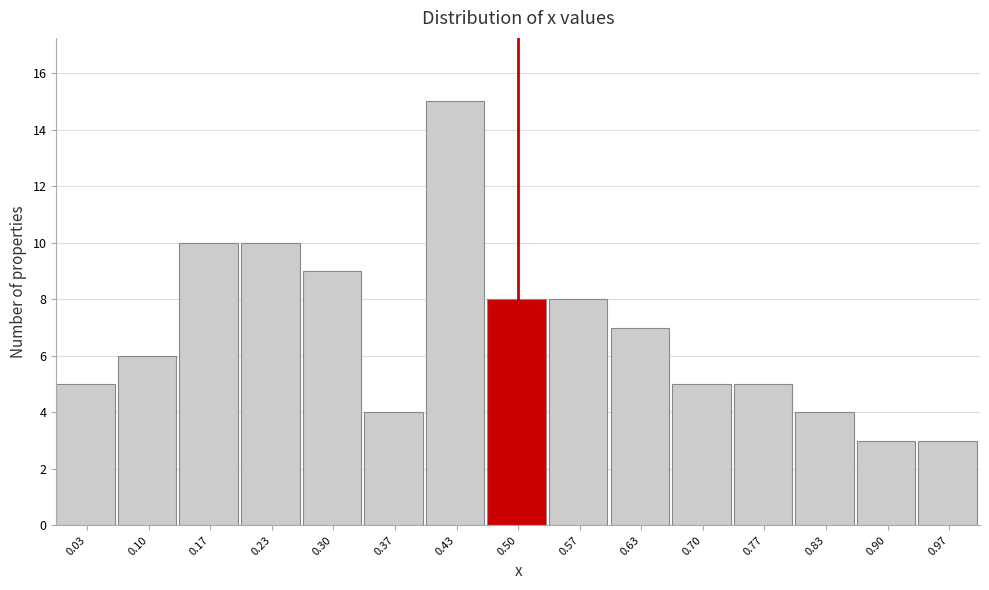

Reading left to right, list every bar in this chart as the range it spans on the x-axis followed by its height. Neither the bar edges nor the heights are printed on the chart, so give them approximately, as read against the axes.

0.00 to 0.07: 5
0.07 to 0.13: 6
0.13 to 0.20: 10
0.20 to 0.27: 10
0.27 to 0.33: 9
0.33 to 0.40: 4
0.40 to 0.47: 15
0.47 to 0.53: 8
0.53 to 0.60: 8
0.60 to 0.67: 7
0.67 to 0.73: 5
0.73 to 0.80: 5
0.80 to 0.87: 4
0.87 to 0.93: 3
0.93 to 1.00: 3